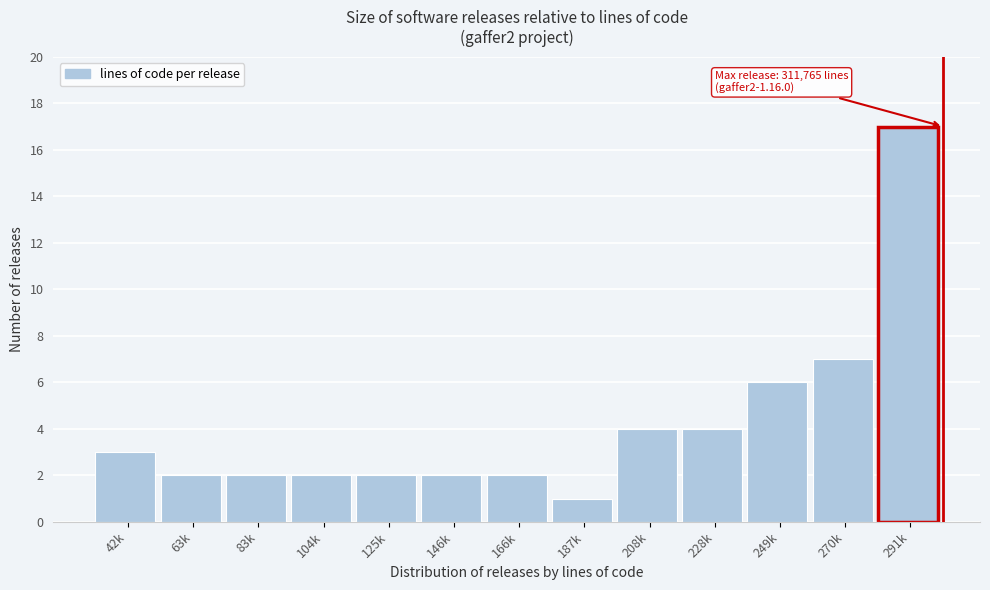

Reading right to left, what are all the values shown in this chart?

291k=17	270k=7	249k=6	228k=4	208k=4	187k=1	166k=2	146k=2	125k=2	104k=2	83k=2	63k=2	42k=3